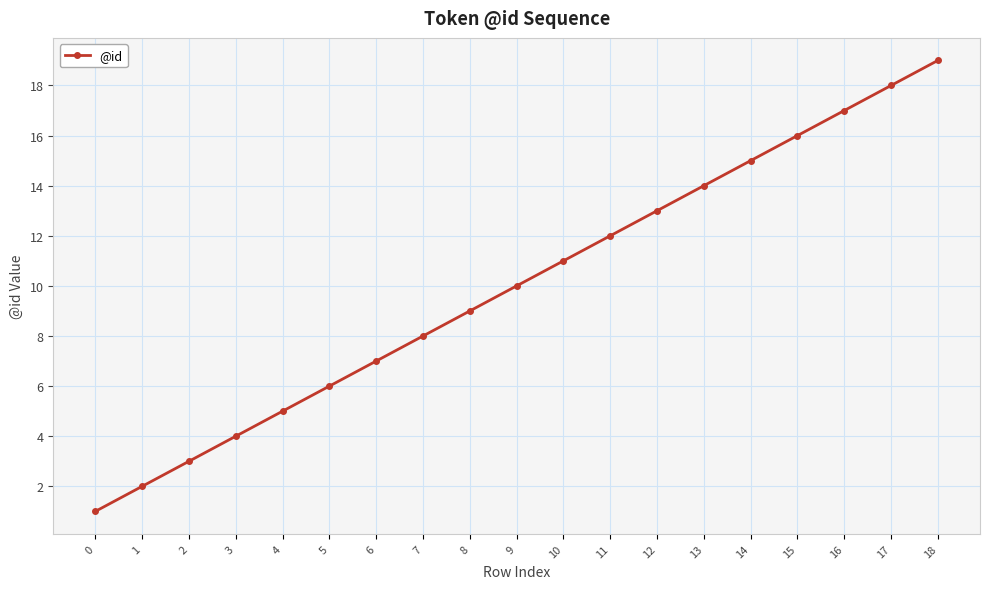

Reading left to right, transcribe all the data shown in this chart.

0=1	1=2	2=3	3=4	4=5	5=6	6=7	7=8	8=9	9=10	10=11	11=12	12=13	13=14	14=15	15=16	16=17	17=18	18=19